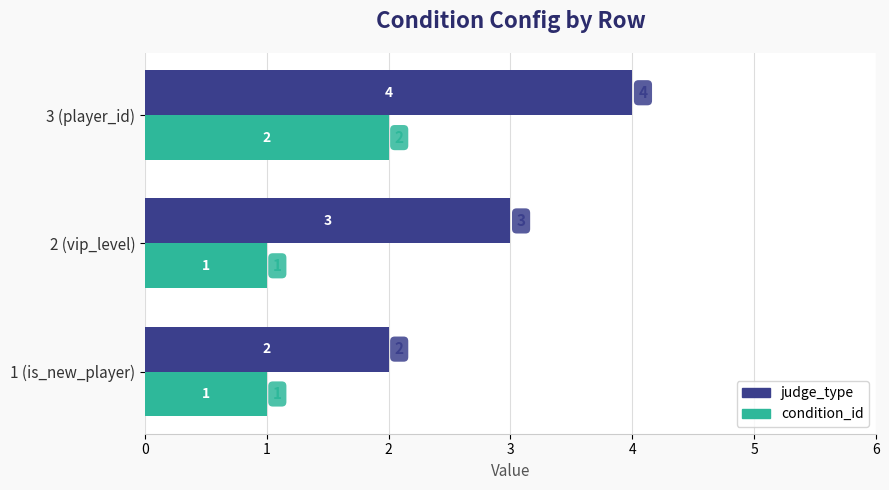

What is the difference between the second highest and minimum values in the judge_type series?

1